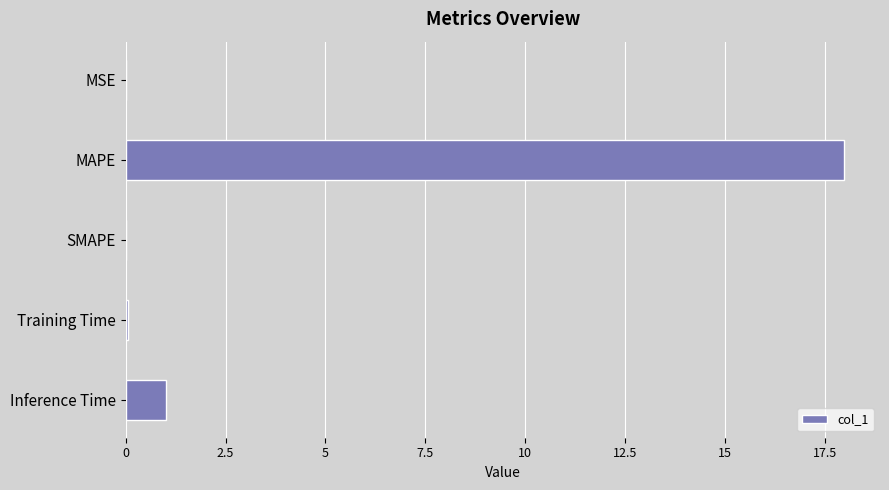

At which label is the value closest to 8?

Inference Time